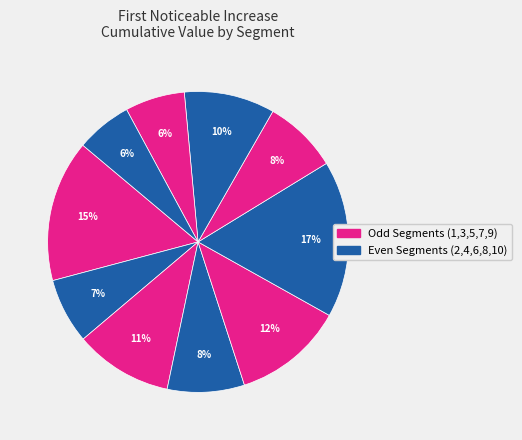

Count the number of slices in the pie.

10